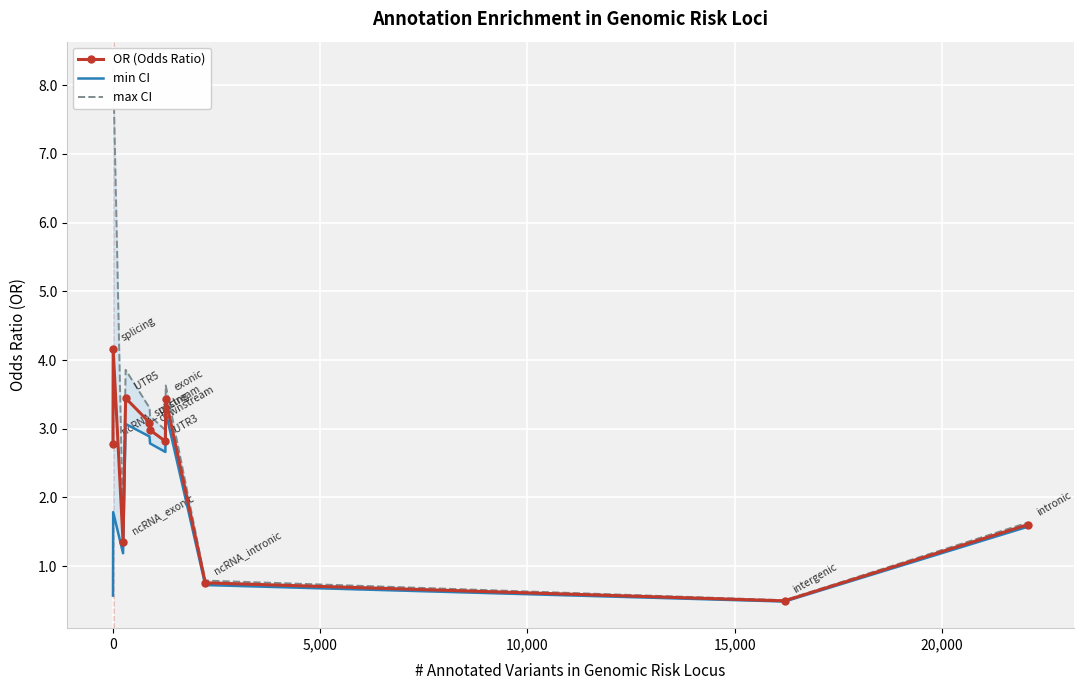

How many values in the OR (Odds Ratio) series are below 2?

4